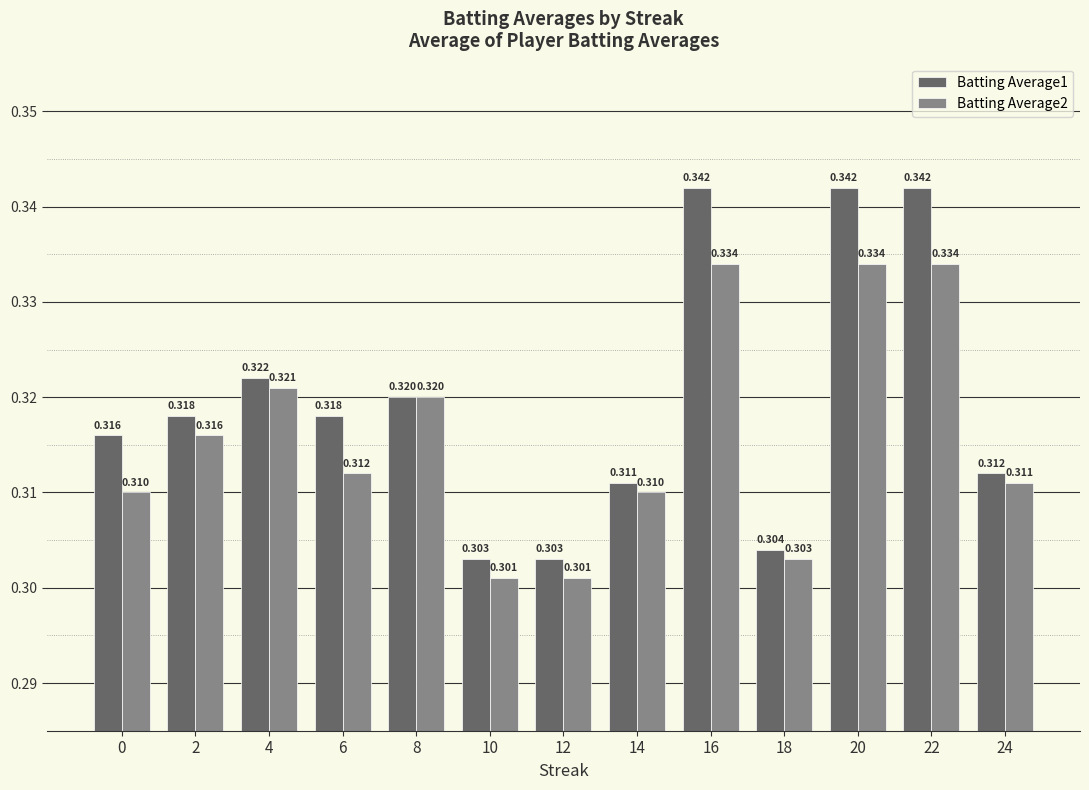

How many bars are there in total?

26